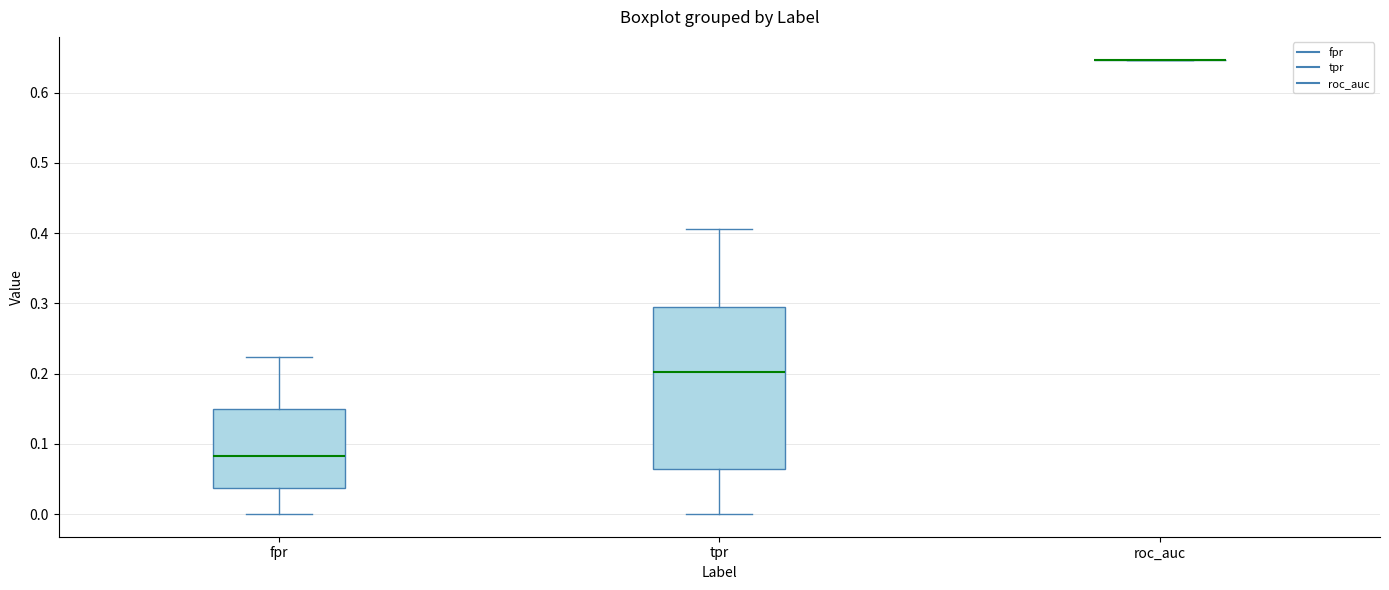

Which box is the tallest, from its lower edge to its upper edge?

tpr